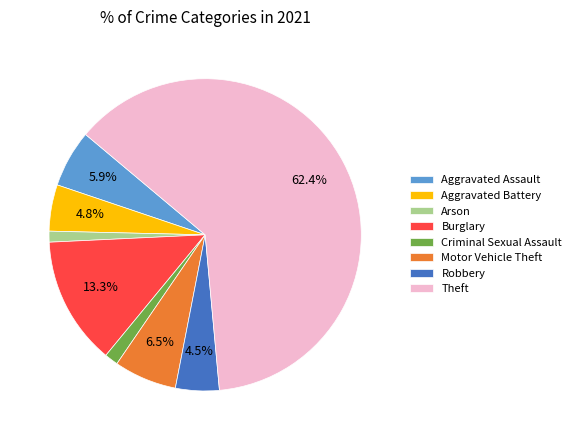

To the nearest percent, what percentage of the pie is Burglary?

13%